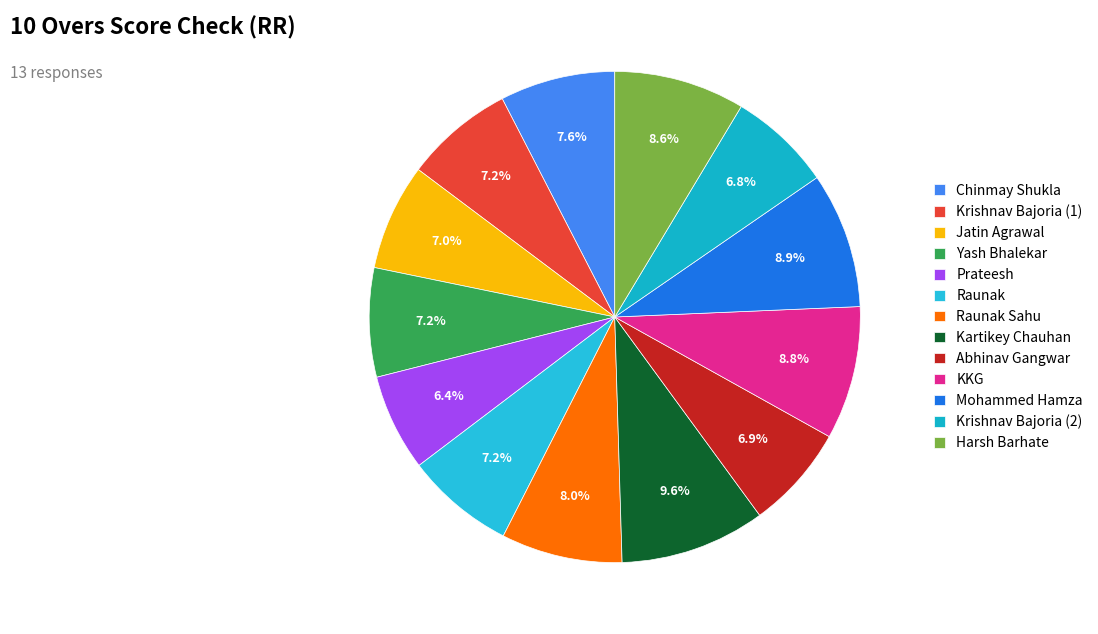

Which slice is the smallest?

Prateesh